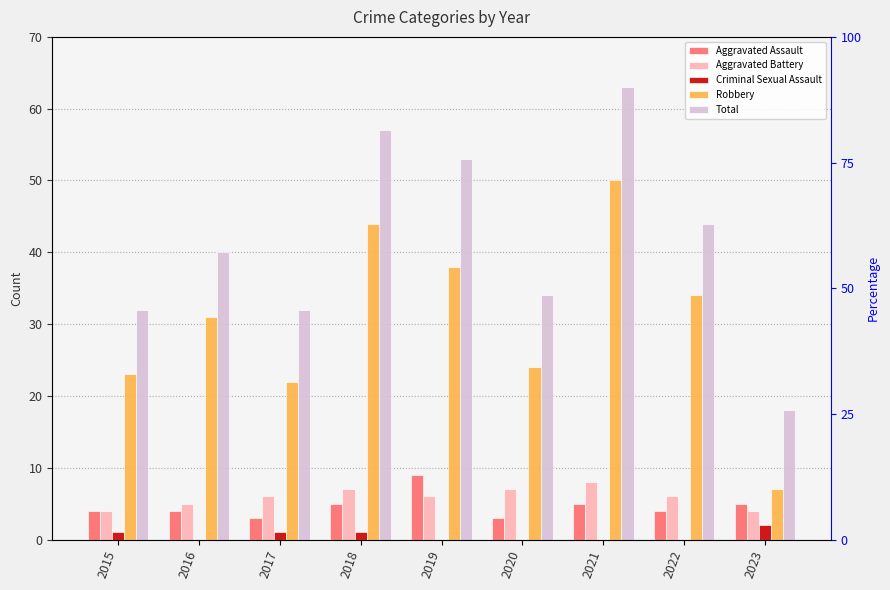

Which series has the largest total across all categories?

Total